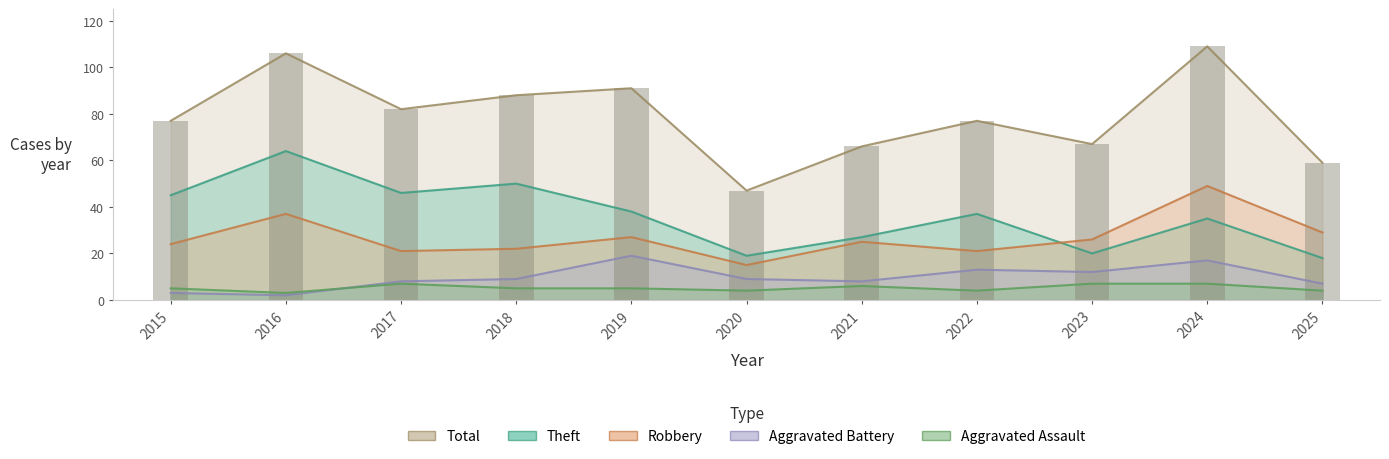

Rank the categories by Total value from highest to lowest.

2024, 2016, 2019, 2018, 2017, 2015, 2022, 2023, 2021, 2025, 2020